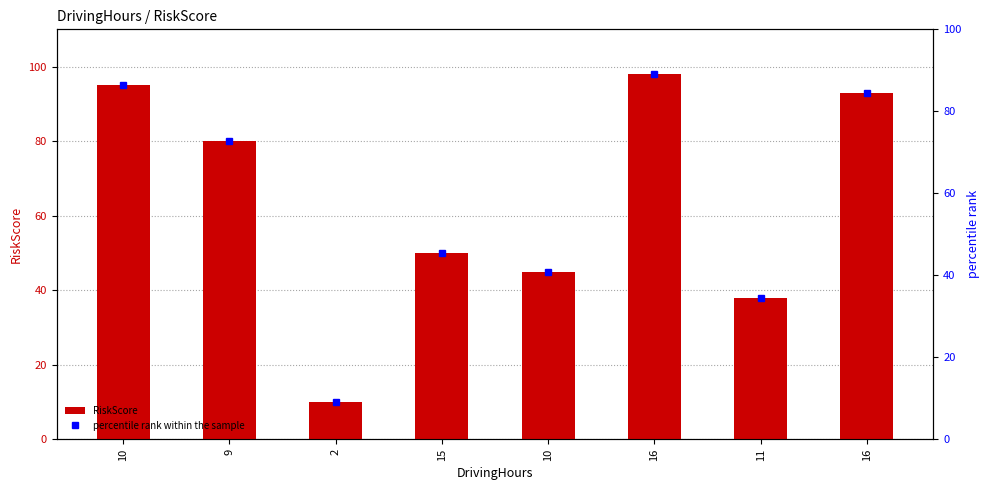

Which series has the largest range (max minus min)?

RiskScore